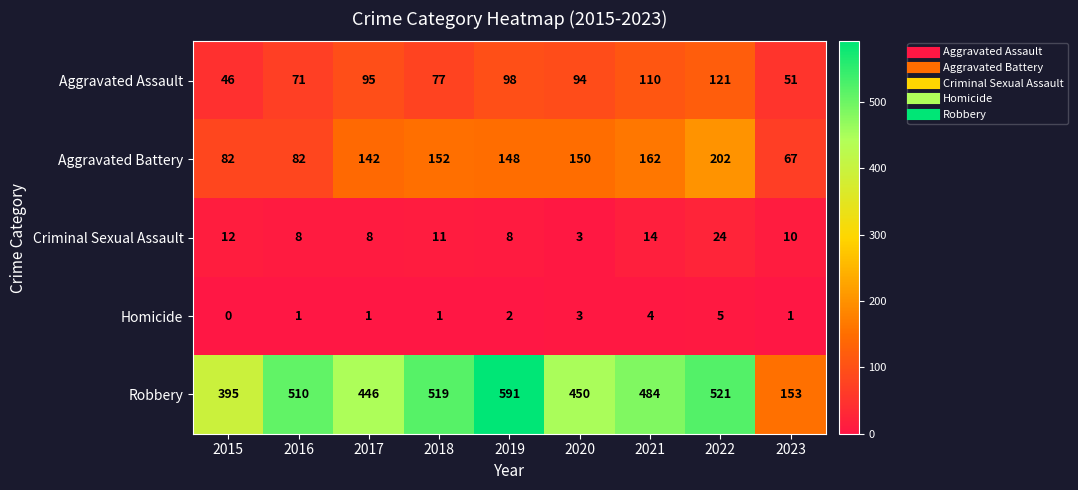

Rank the series by their maximum value, from highest to lowest.

Robbery, Aggravated Battery, Aggravated Assault, Criminal Sexual Assault, Homicide